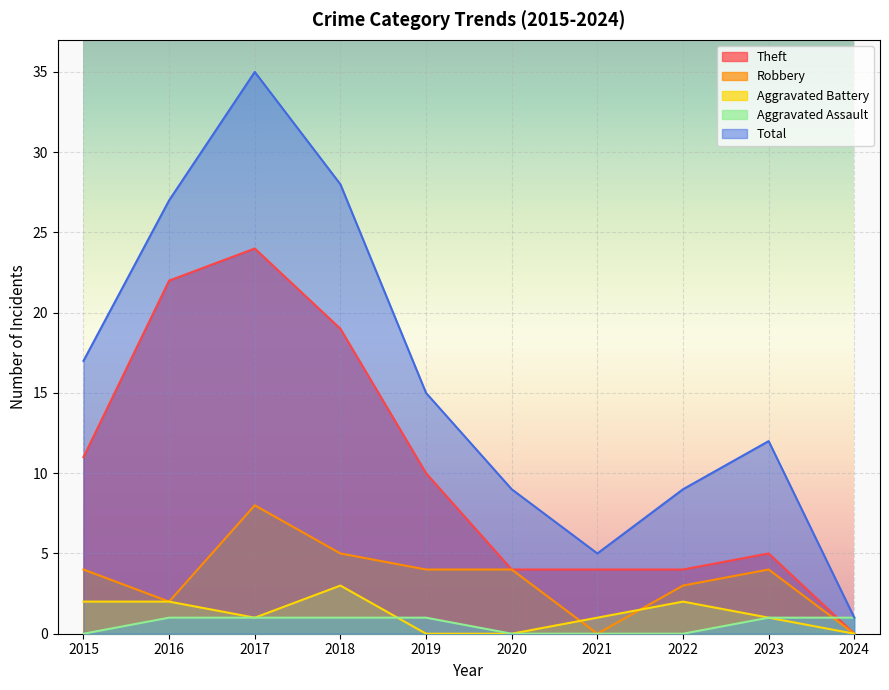

How many times do Theft and Aggravated Assault cross each other?

1